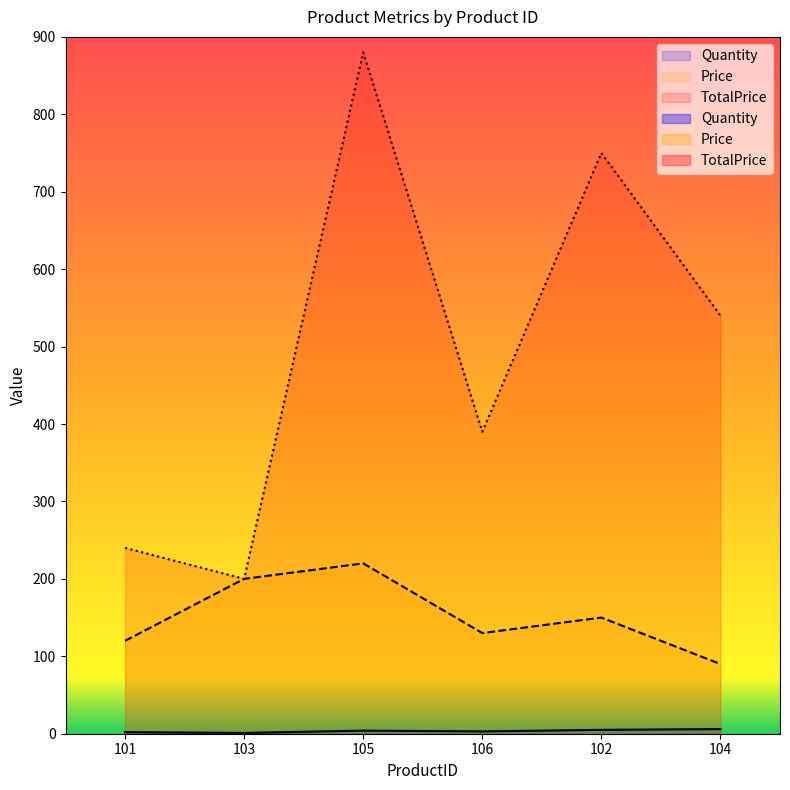

Reading left to right, what are all the values shown in this chart?

Quantity: 2	1	4	3	5	6
Price: 120	200	220	130	150	90
TotalPrice: 240	200	880	390	750	540